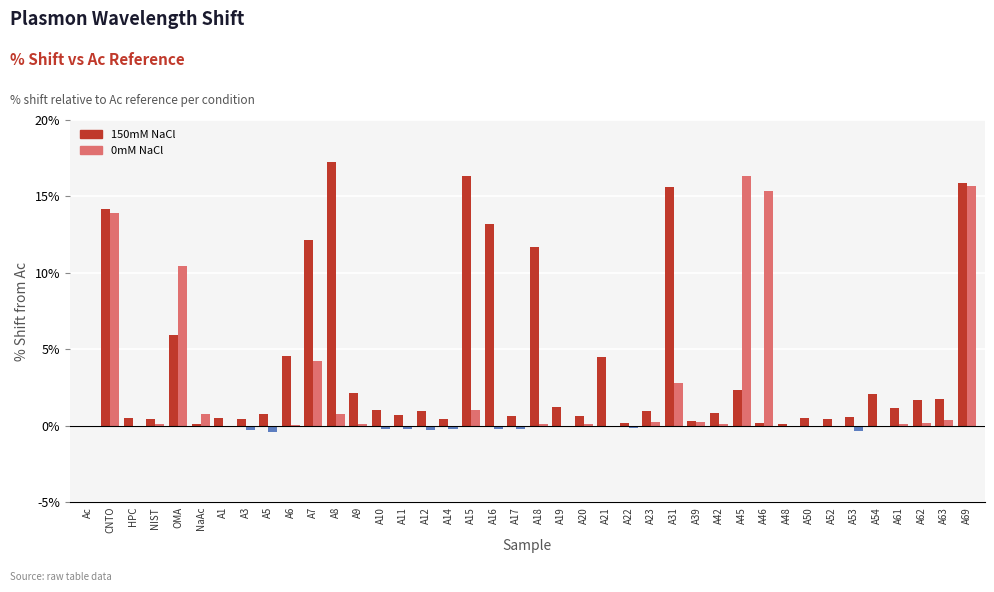

At which category does the chart reach its peak across all series?

A8